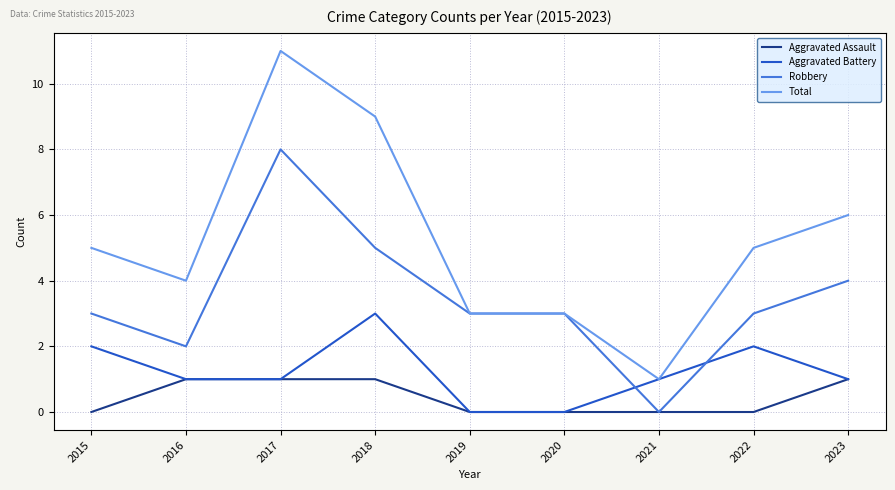

What is the difference between the second highest and minimum values in the Total series?

8